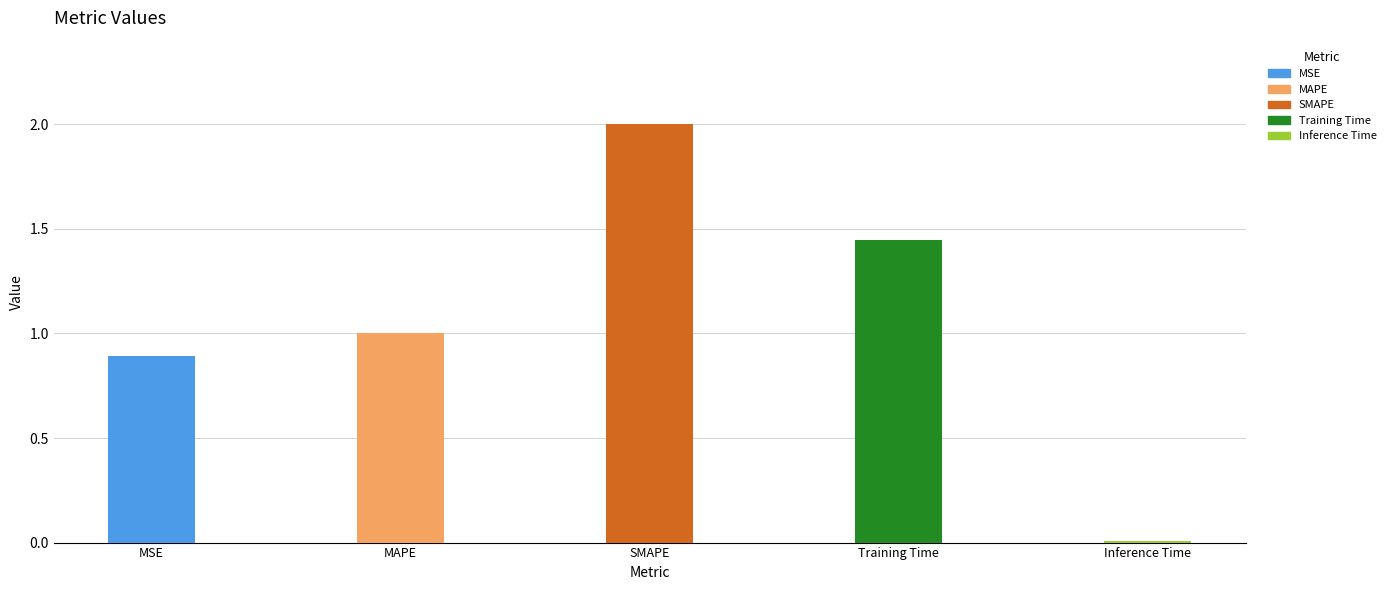

What is the value of the 3rd bar from the left?

2.0